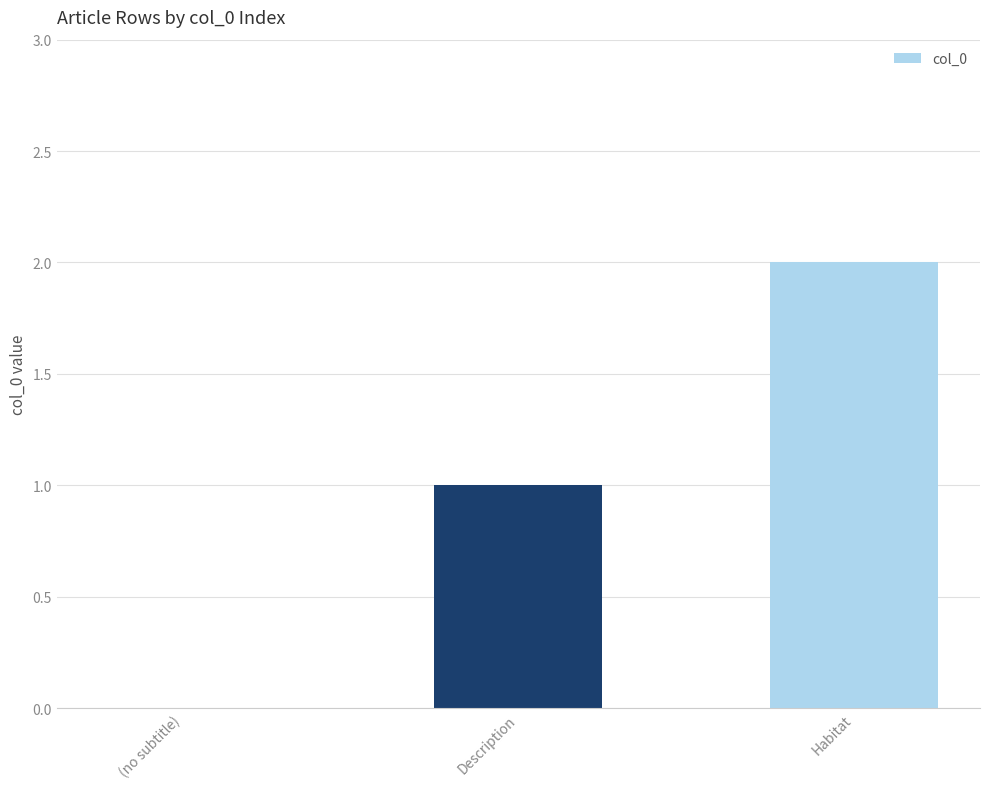

Reading right to left, extract all data points from this chart.

Habitat=2	Description=1	(no subtitle)=0